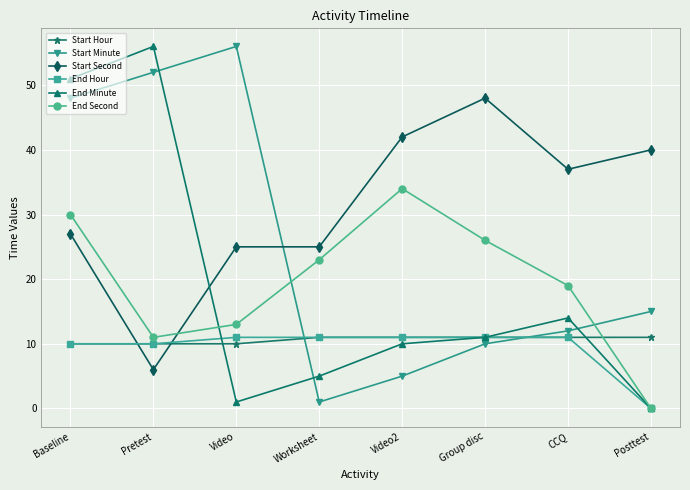

What is the label of the 1st point from the left?

Baseline